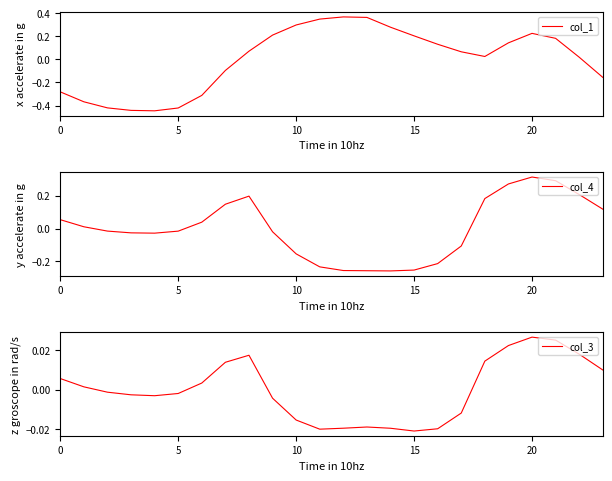

Rank the series by their maximum value, from highest to lowest.

col_1, col_4, col_3